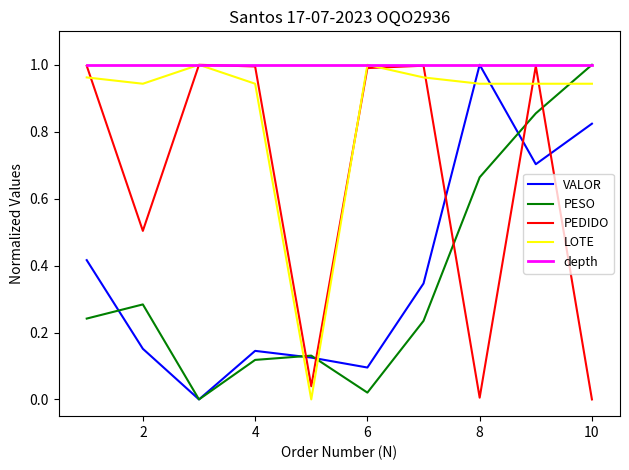

How many times do PEDIDO and PESO cross each other?

5